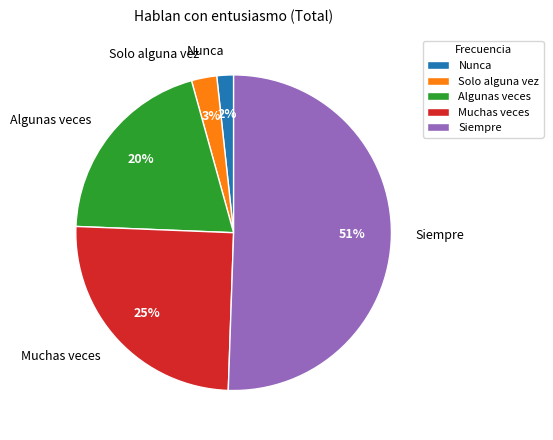

Is it true that Siempre is 51% of the pie?

True